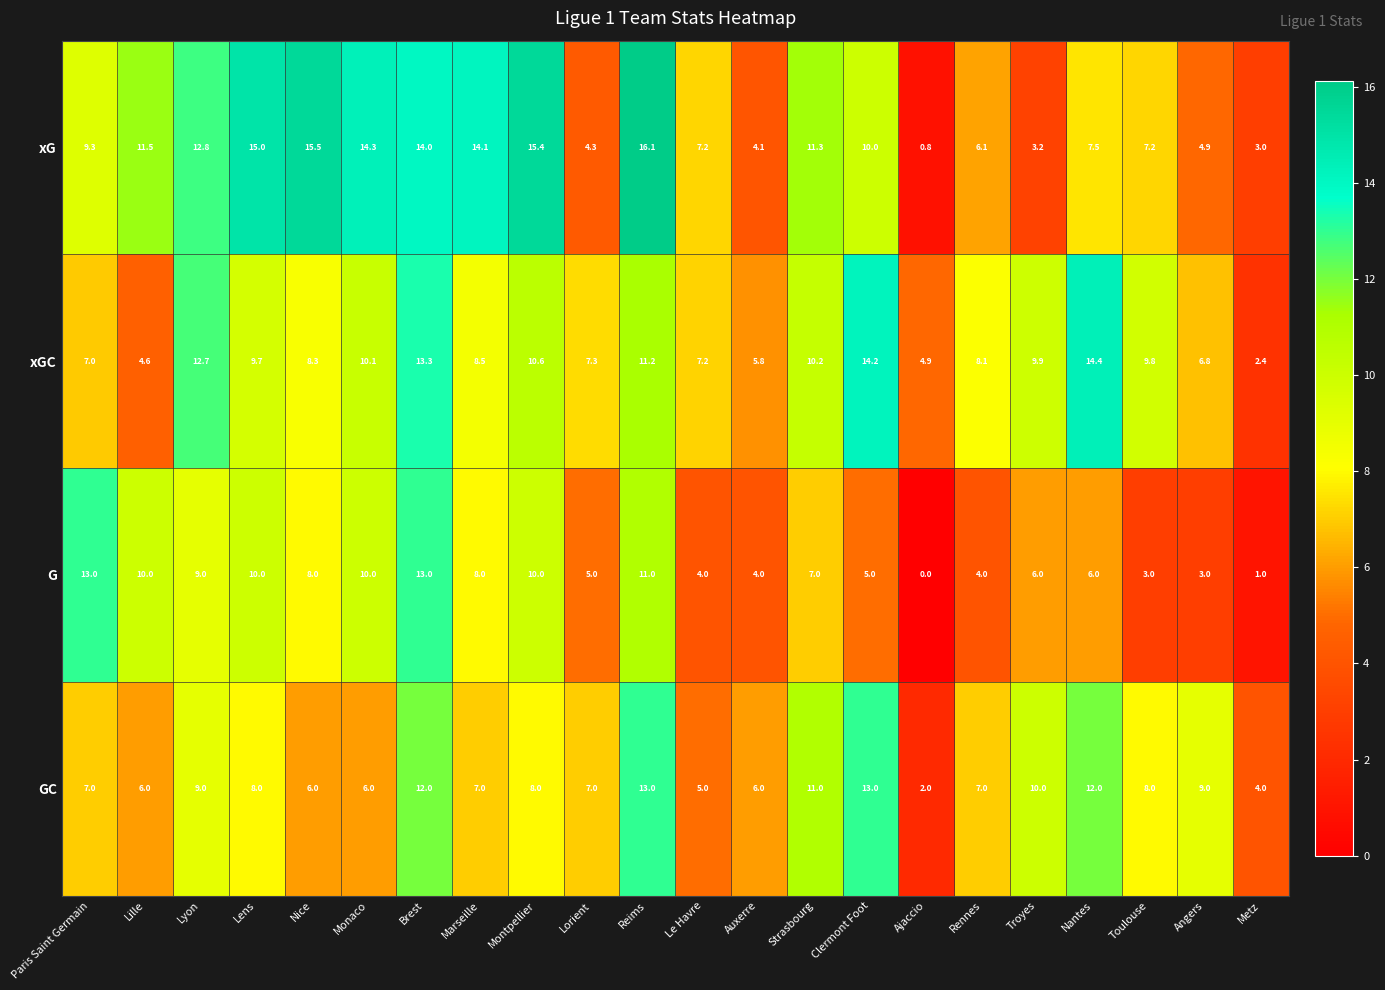

What is the sum of the GC values at Auxerre and Nantes?

18.0